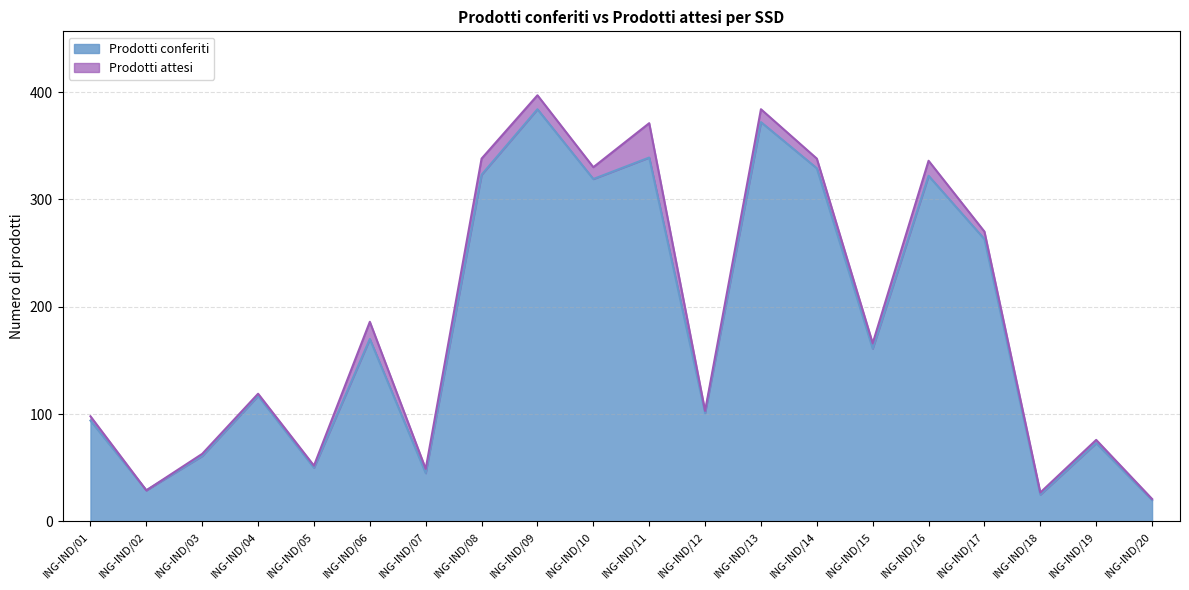

How many lines are shown in the chart?

2